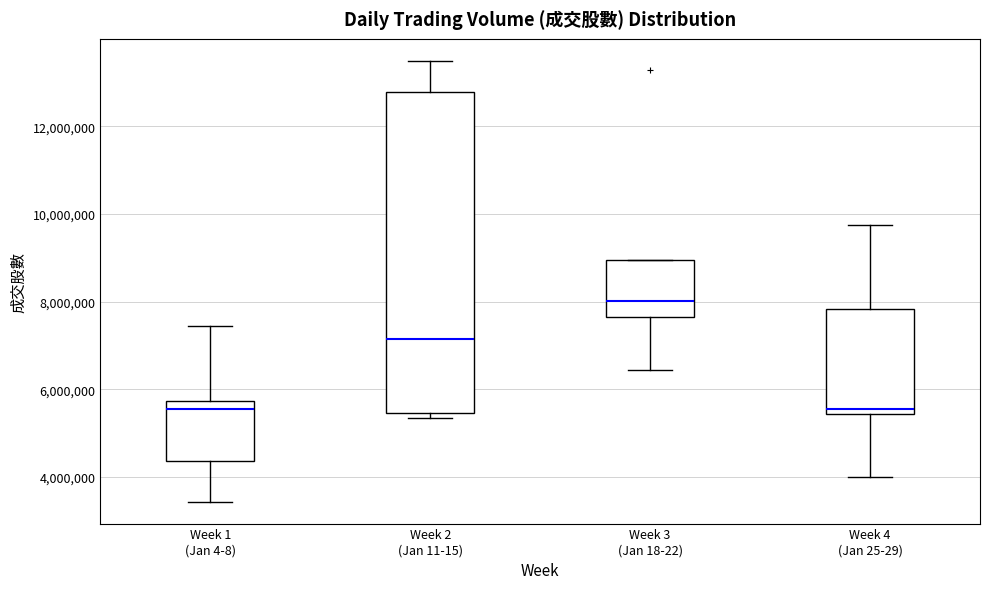

Reading left to right, read every box against the y-axis: the position of its median line, the range the box covers, and the ends of its whiskers. The values are not printed on the chart, so give them approximately, as read against the axis.

Week 1 (Jan 4-8): median 5600000, box 4400000 to 5800000, whiskers 3400000 to 7400000
Week 2 (Jan 11-15): median 7200000, box 5400000 to 12800000, whiskers 5400000 (just below the box's lower edge) to 13400000
Week 3 (Jan 18-22): median 8000000, box 7600000 to 9000000, whiskers 6400000 to 9000000
Week 4 (Jan 25-29): median 5600000, box 5400000 to 7800000, whiskers 4000000 to 9800000